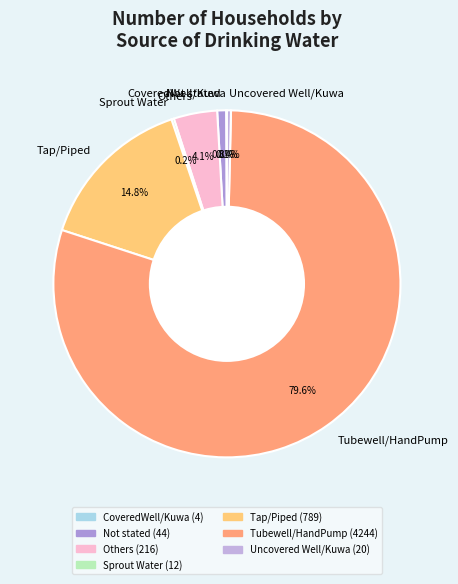

What percentage is NOT represented by Others?

95.9%